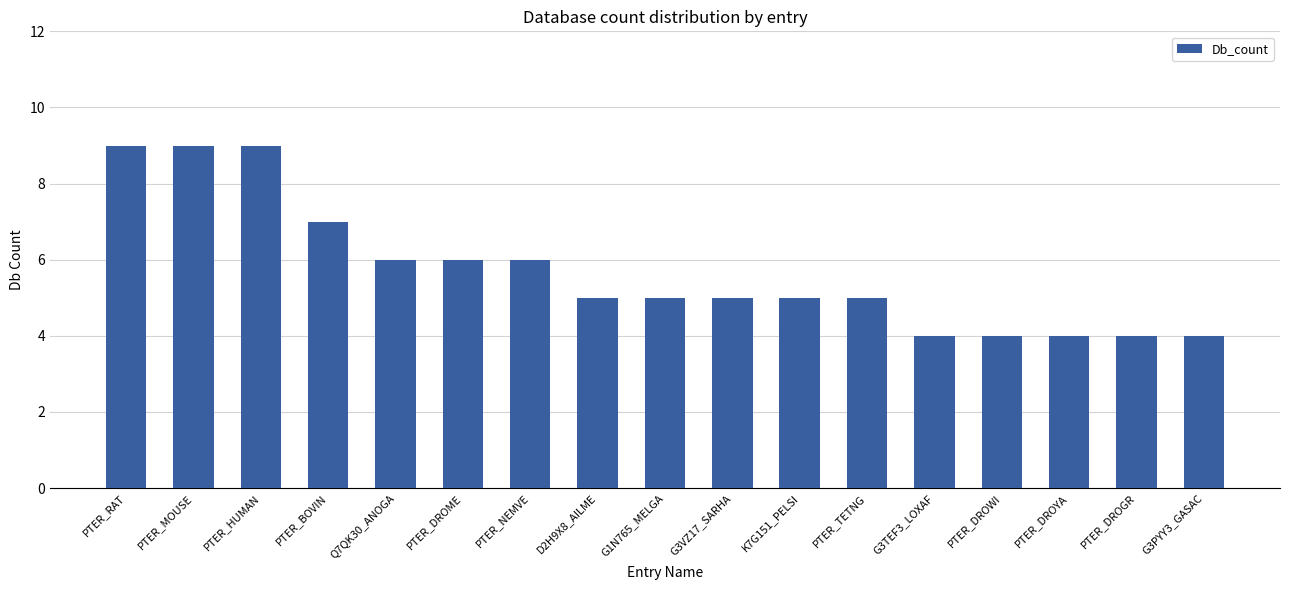

True or false: the data shows 4 at PTER_DROWI.

True